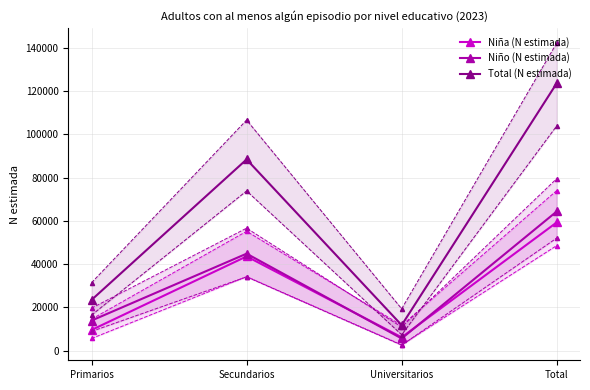

Is the value of Total (N estimada) at Secundarios greater than the value of Niño (N estimada) at Universitarios?

Yes